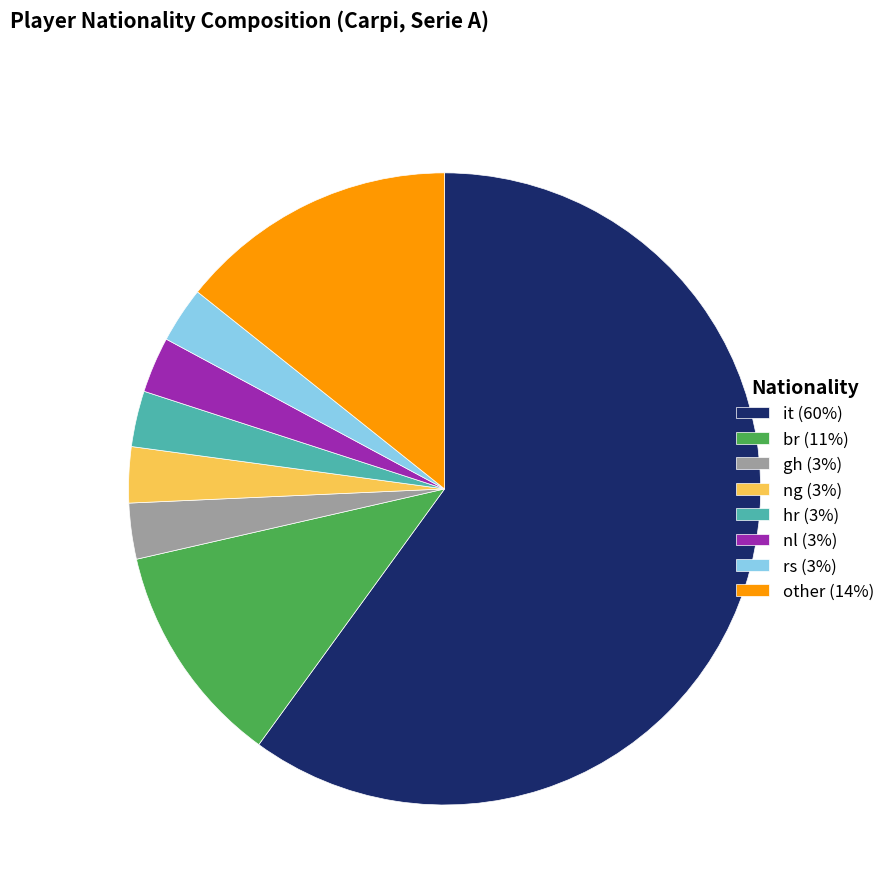

Which slice represents more than half of the pie?

it